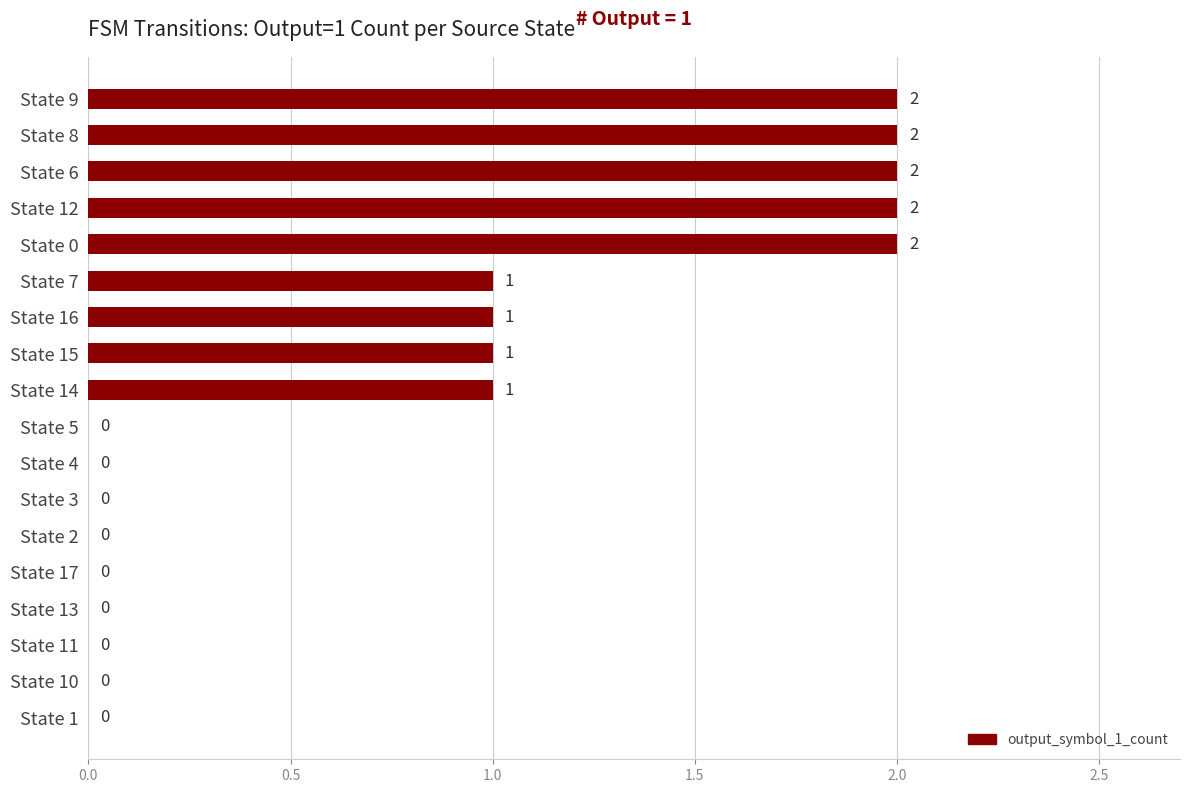

What is the sum of the values at State 9 and State 15?

3